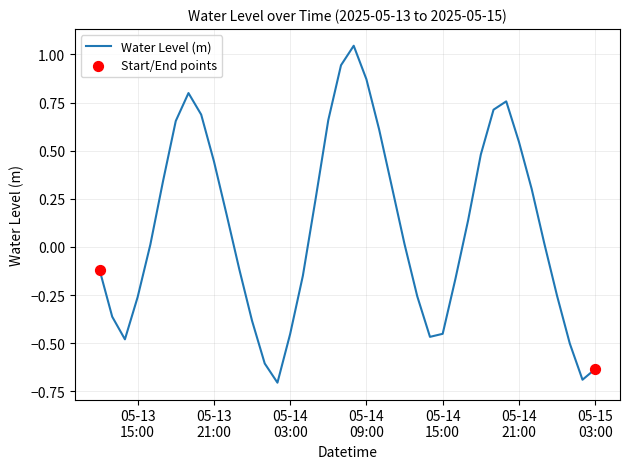

What is the difference between the maximum and minimum values?

1.8